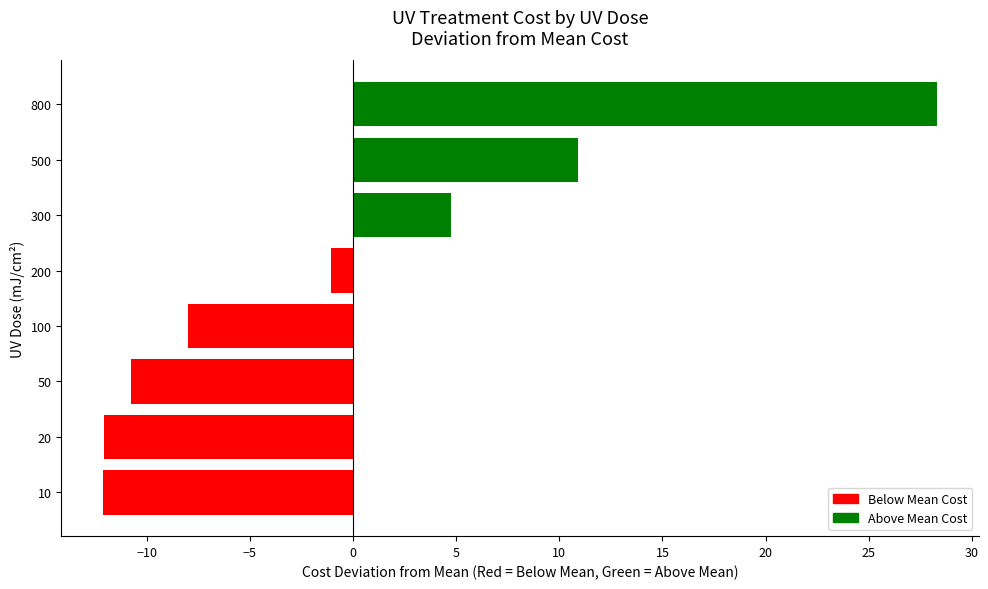

What is the approximate value at 20?

-12.1